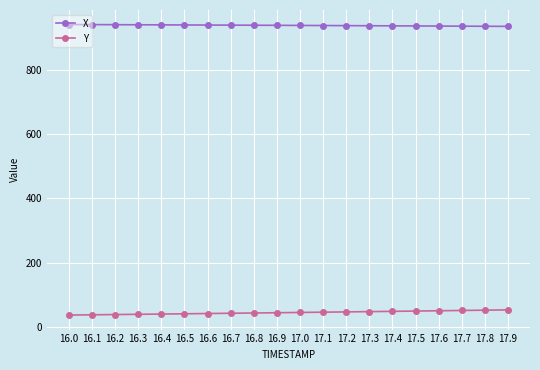

Rank the series by their maximum value, from lowest to highest.

Y, X